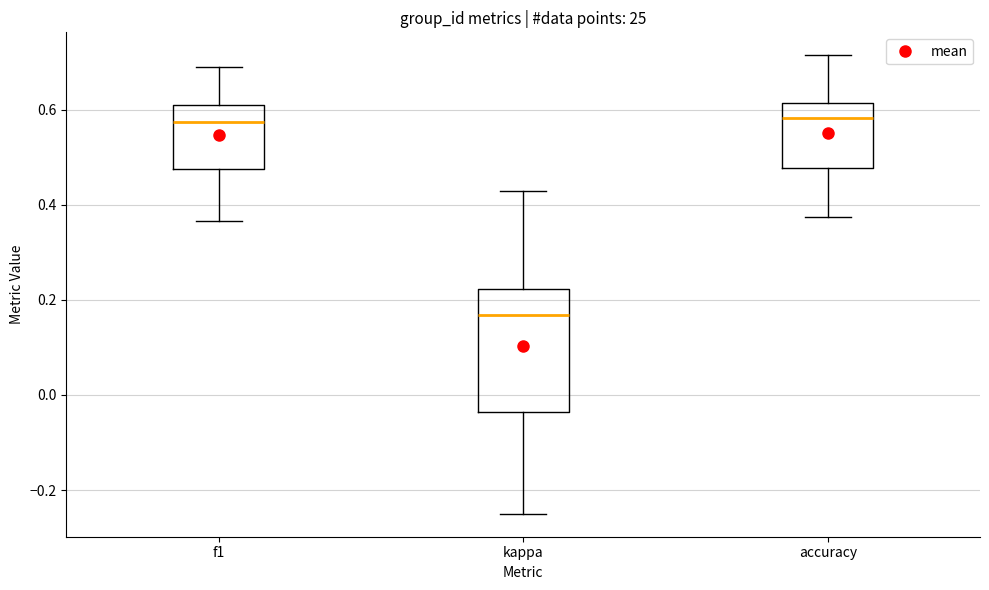

Reading left to right, transcribe this box plot: for each box, give where its median line is, the range the box spans, and where its two whiskers end, as read against the y-axis. The values are not printed on the chart, so give them approximately, as read against the axis.

f1: median 0.58, box 0.48 to 0.62, whiskers 0.36 to 0.68
kappa: median 0.16, box -0.04 to 0.22, whiskers -0.24 to 0.42
accuracy: median 0.58, box 0.48 to 0.62, whiskers 0.38 to 0.72